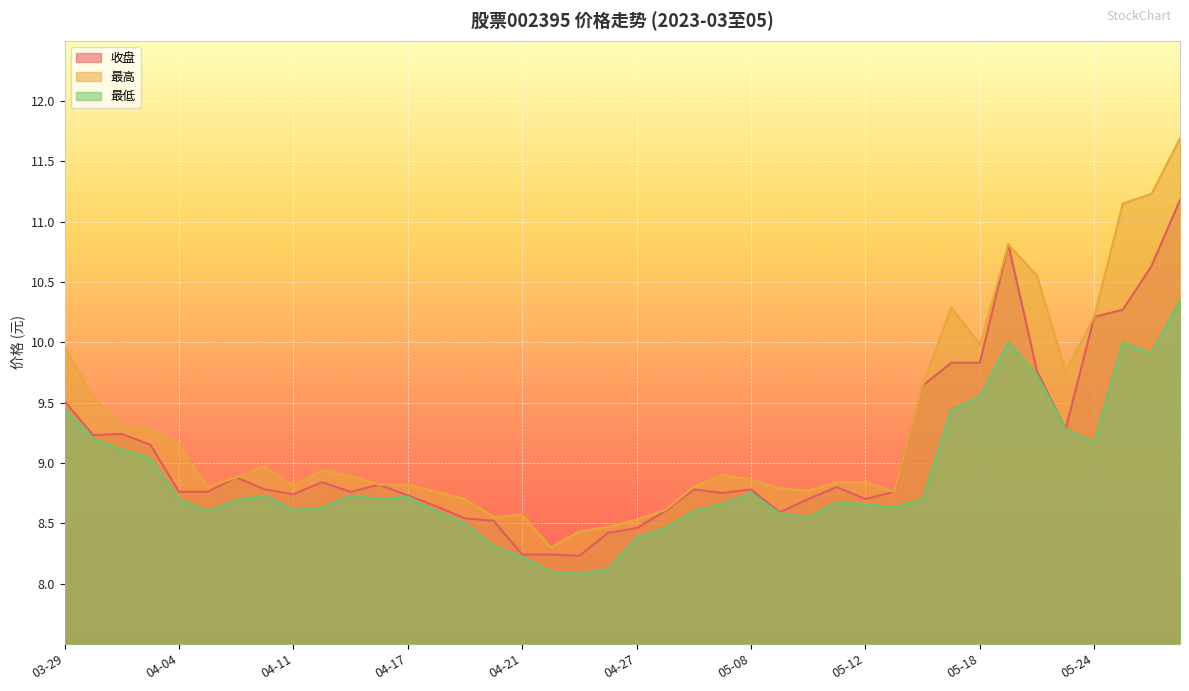

True or false: 最高 and 收盘 cross at least once.

False